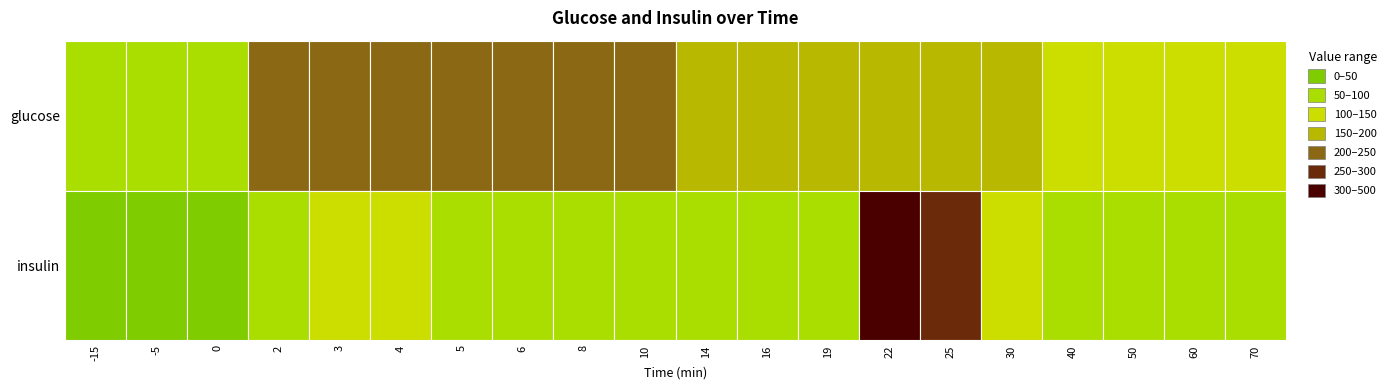

What is the difference between the maximum and minimum values in the -5 series?

61.0